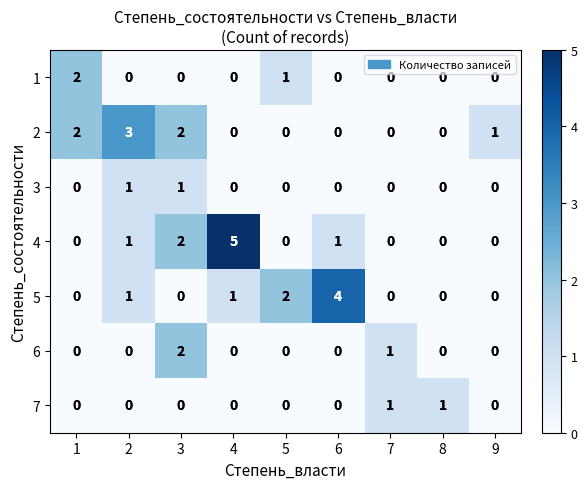

Is it true that 5 equals 1 at 2?

True